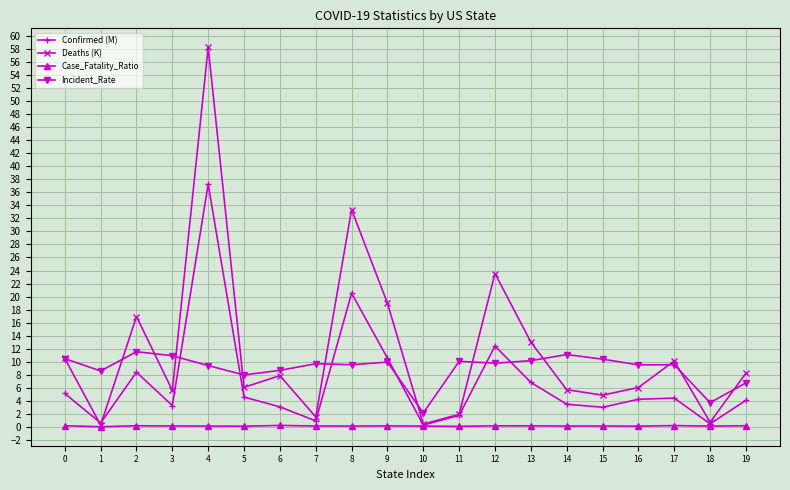

What is the difference between the second highest and second lowest values in the Case_Fatality_Ratio series?

0.1